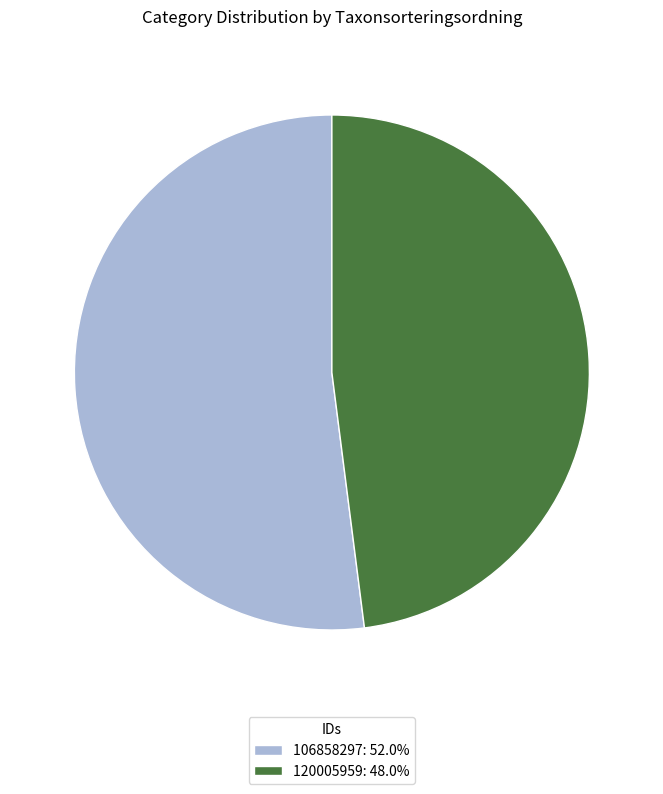

How many segments does this pie chart have?

2